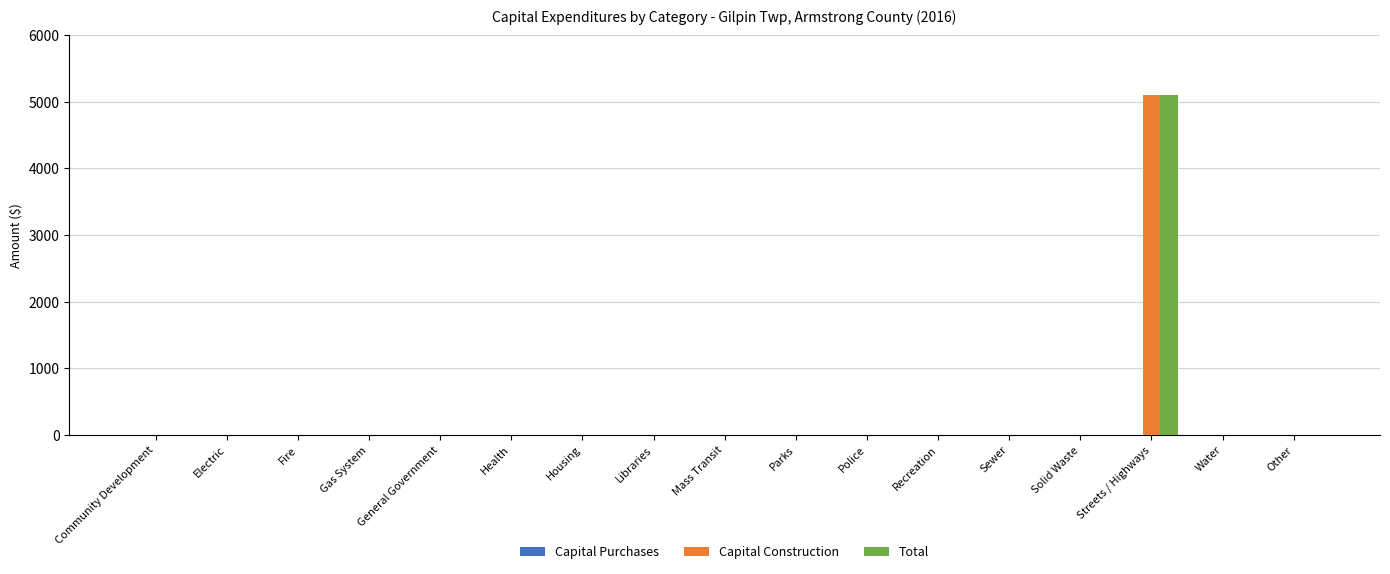

What is the sum of all Total values?

5104